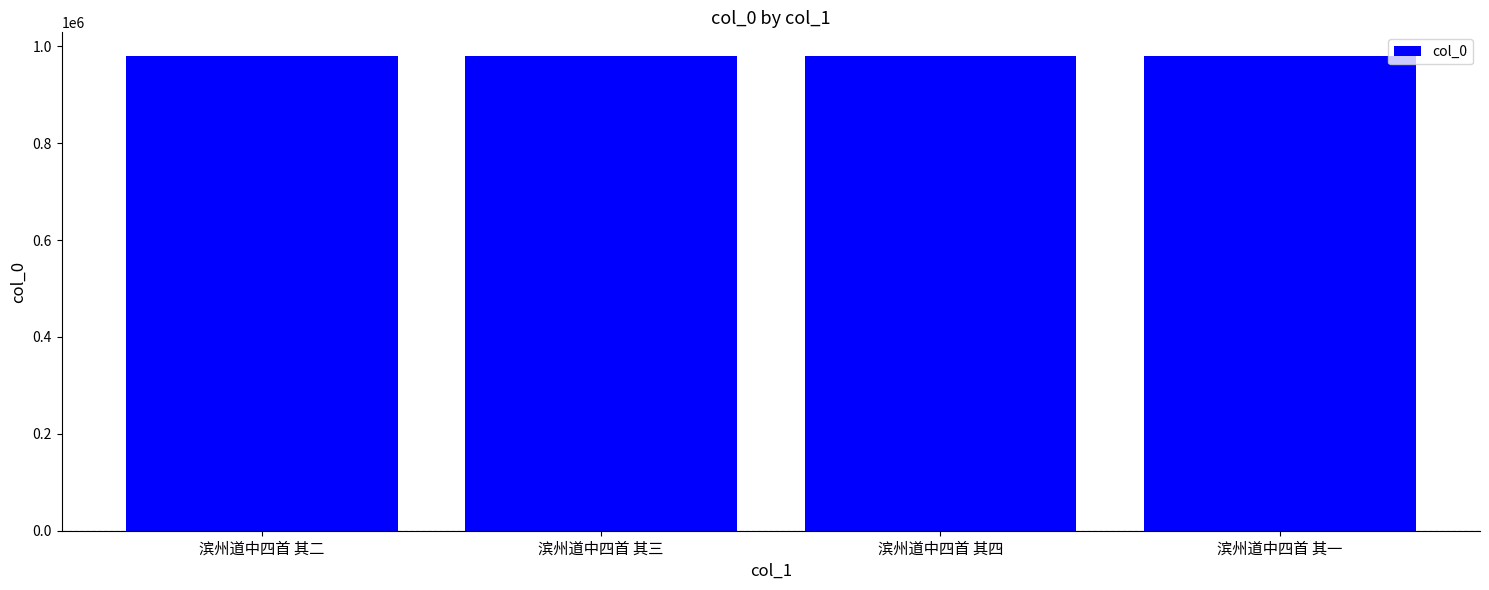

How many values are between 979643 and 979645?

3